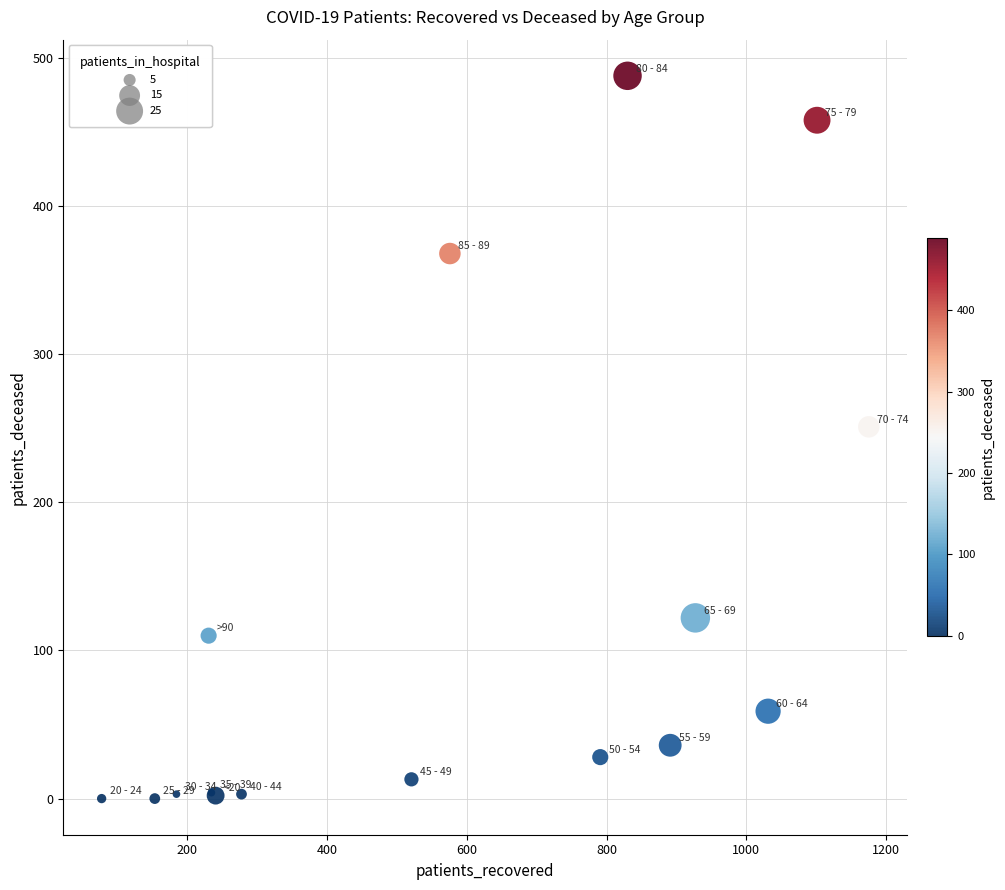

What Y value in the scatter plot is closest to 244?

251